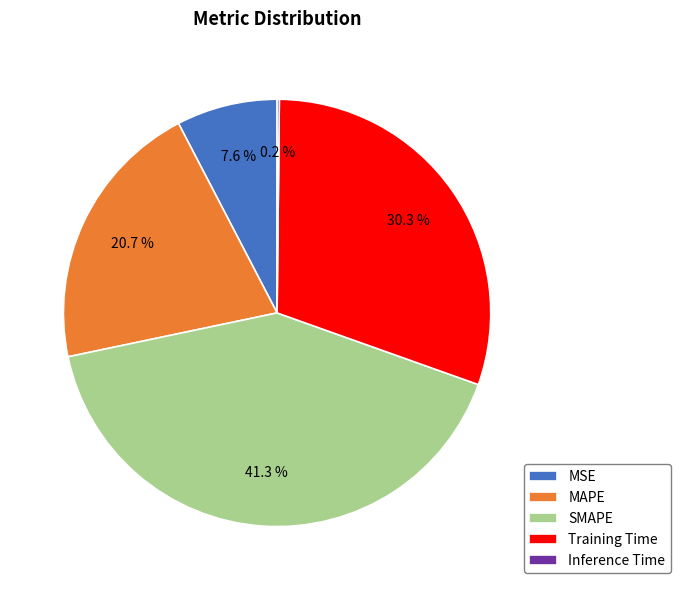

What percentage is NOT represented by MSE?

92.4%